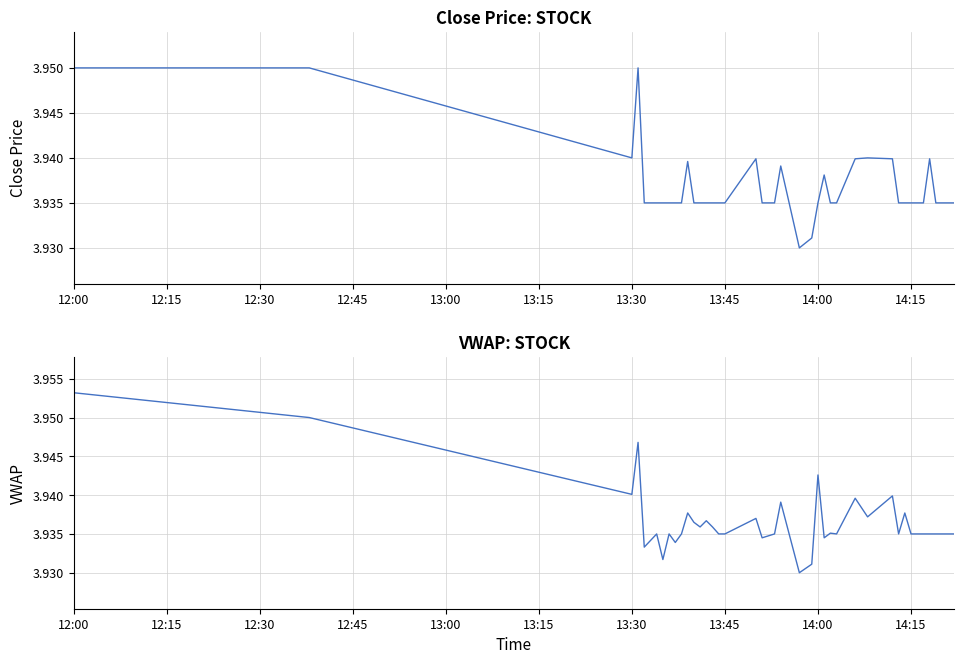

How many categories are shown in the chart?

40